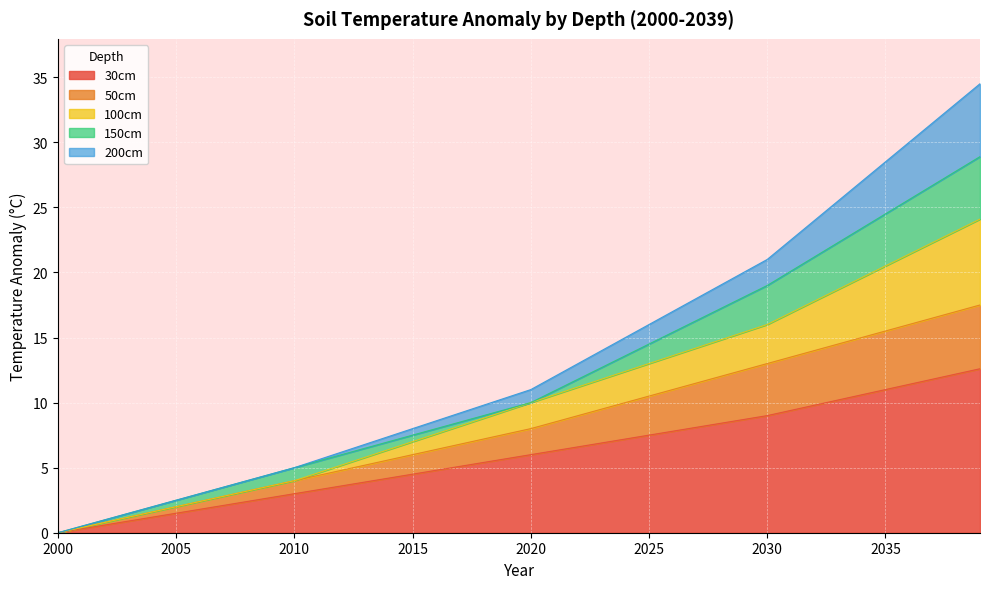

True or false: 30cm has a value of 10.6 at 2025.

False